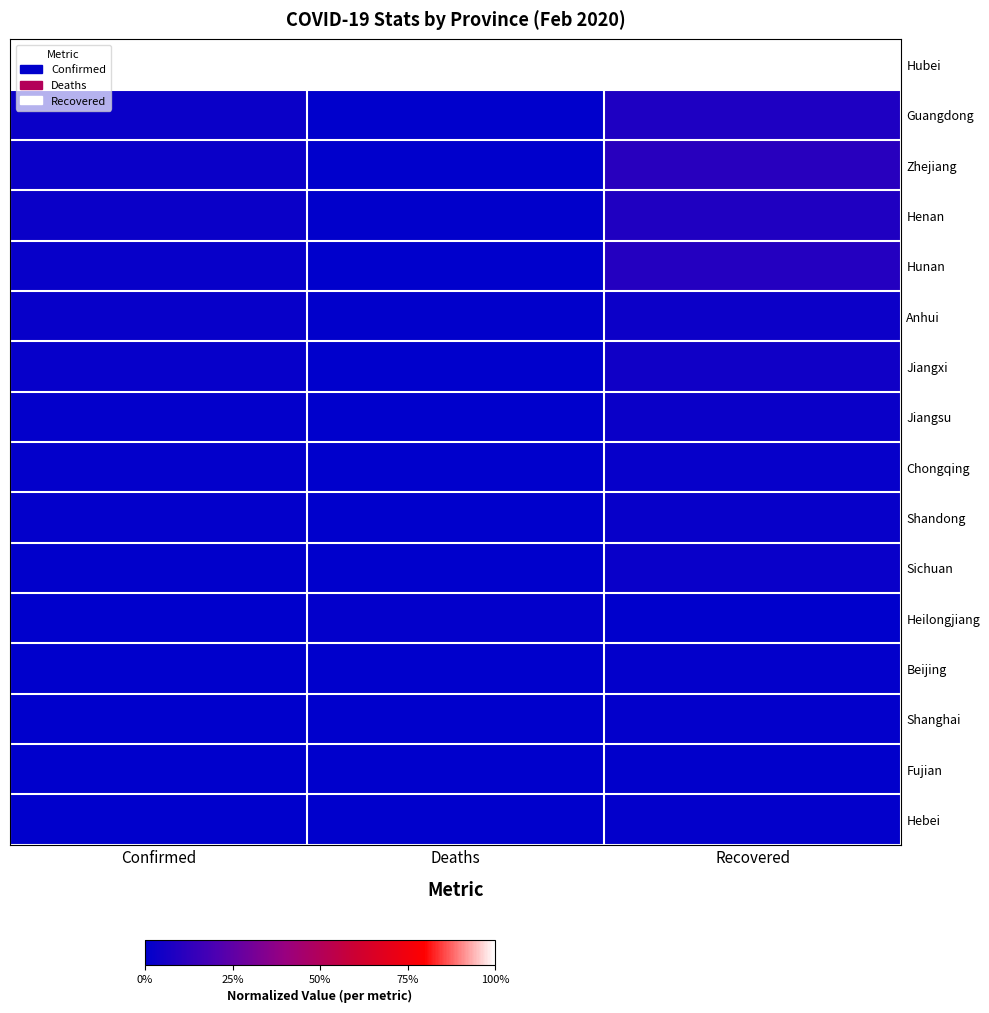

What is the spread (max minus min) of values at Deaths?

1.0